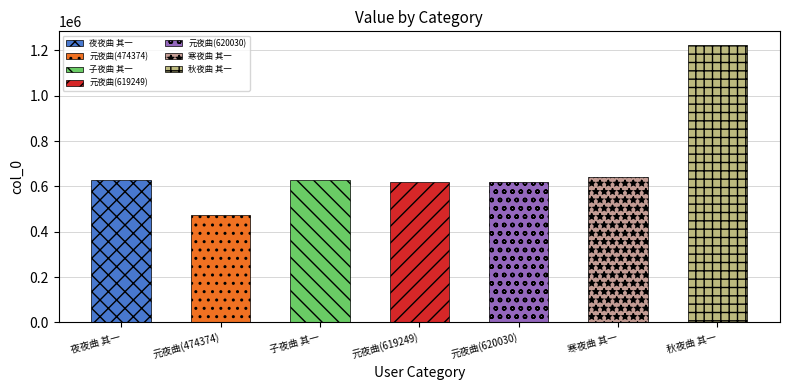

What is the difference between the maximum and minimum values?

748296